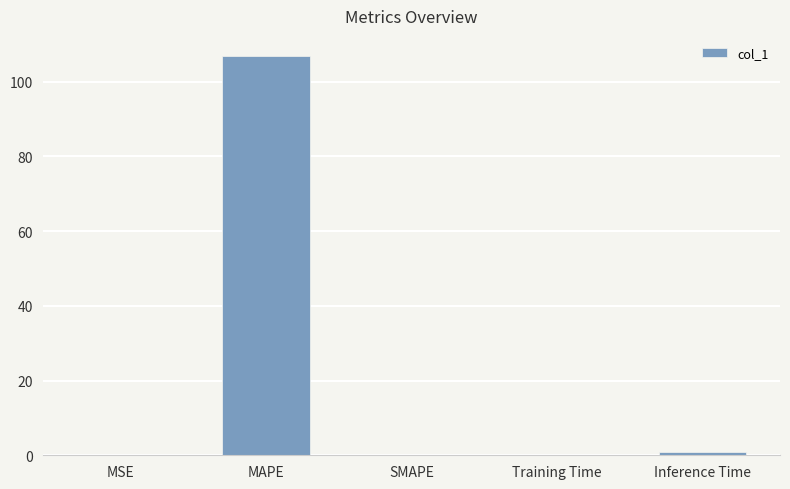

What is the greatest value displayed?

106.9